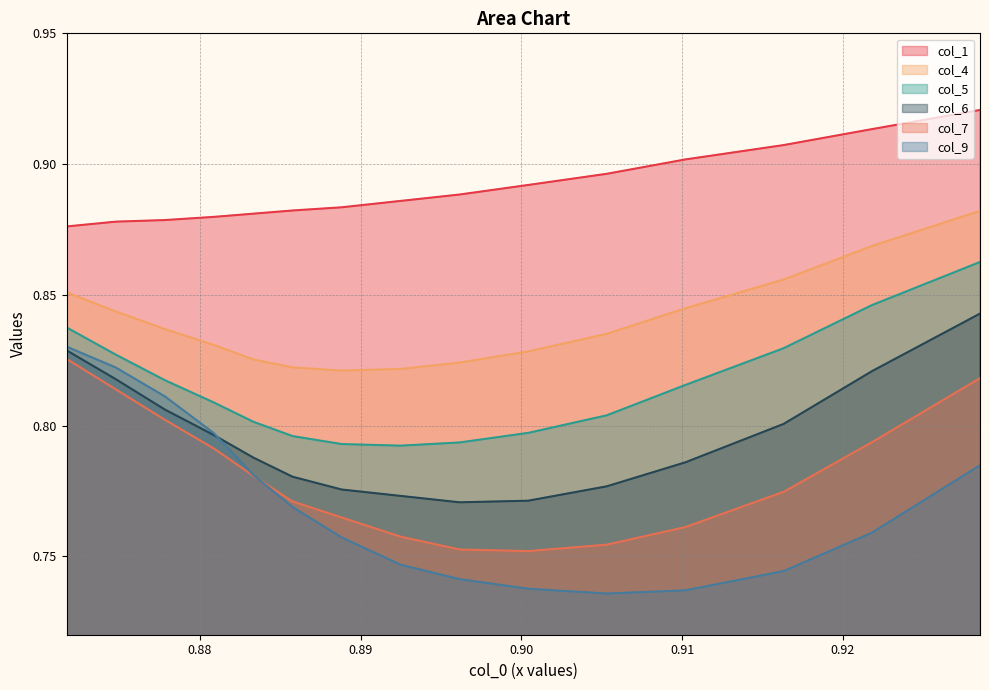

True or false: col_4 and col_5 intersect in this chart.

False